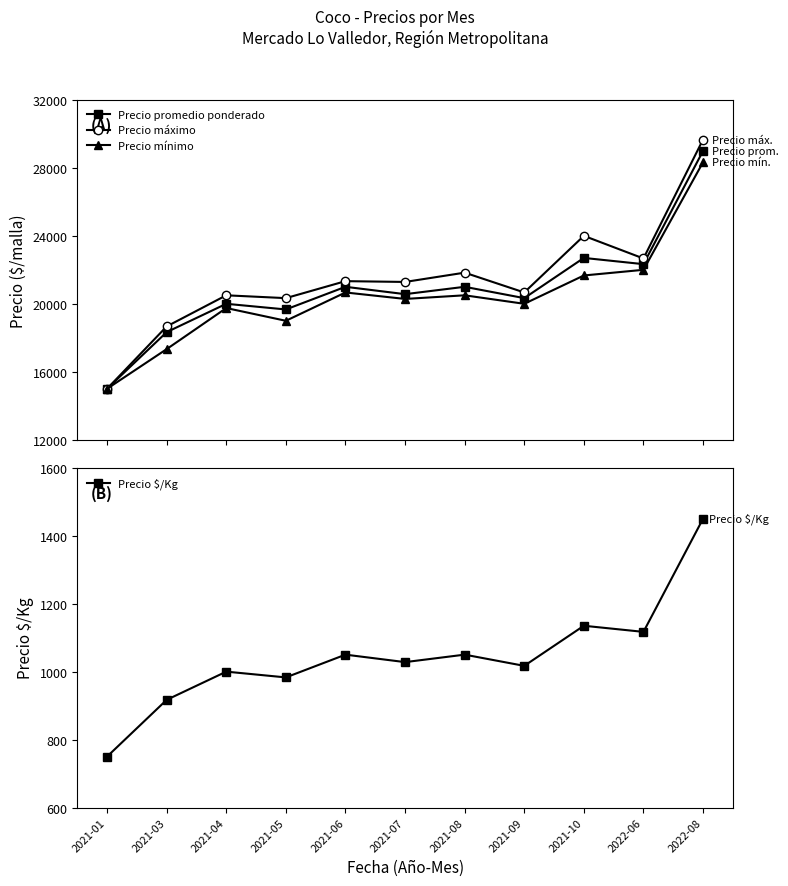

Where is Precio máximo nearest to the value 22333?

2022-06